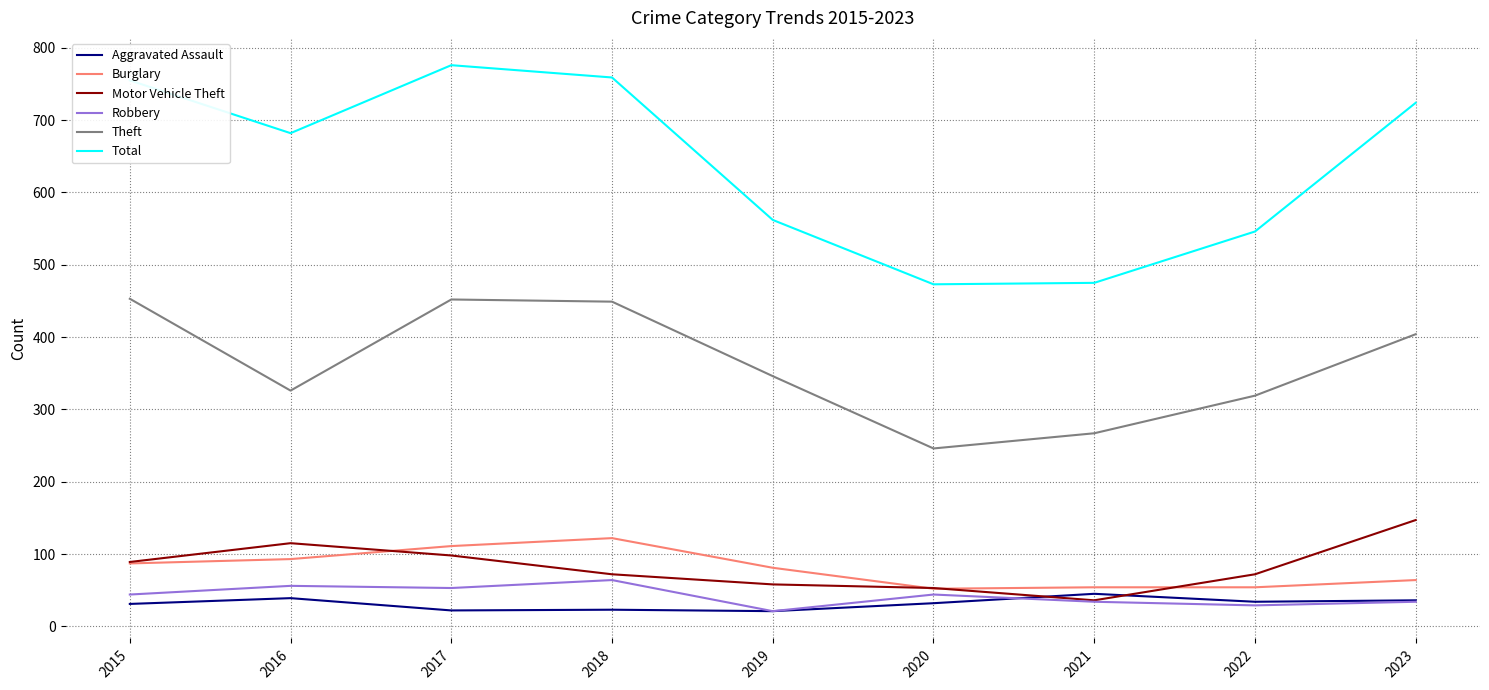

What is the sum of all Robbery values?

379